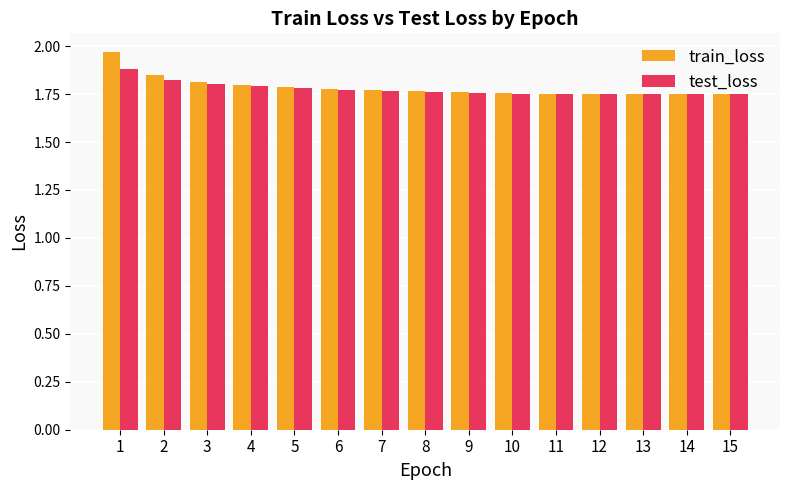

How many bars are there in each group?

2